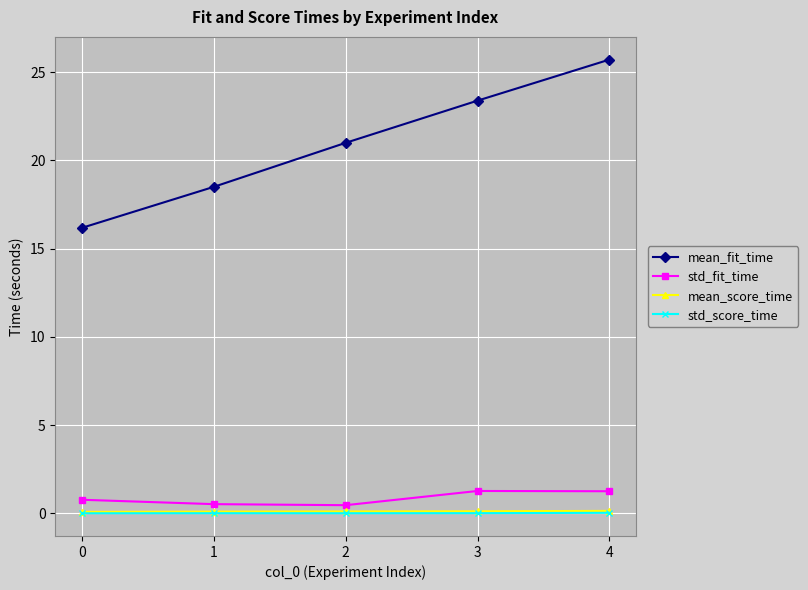

What is the value of the mean_fit_time point at the 5th from the left?

25.7